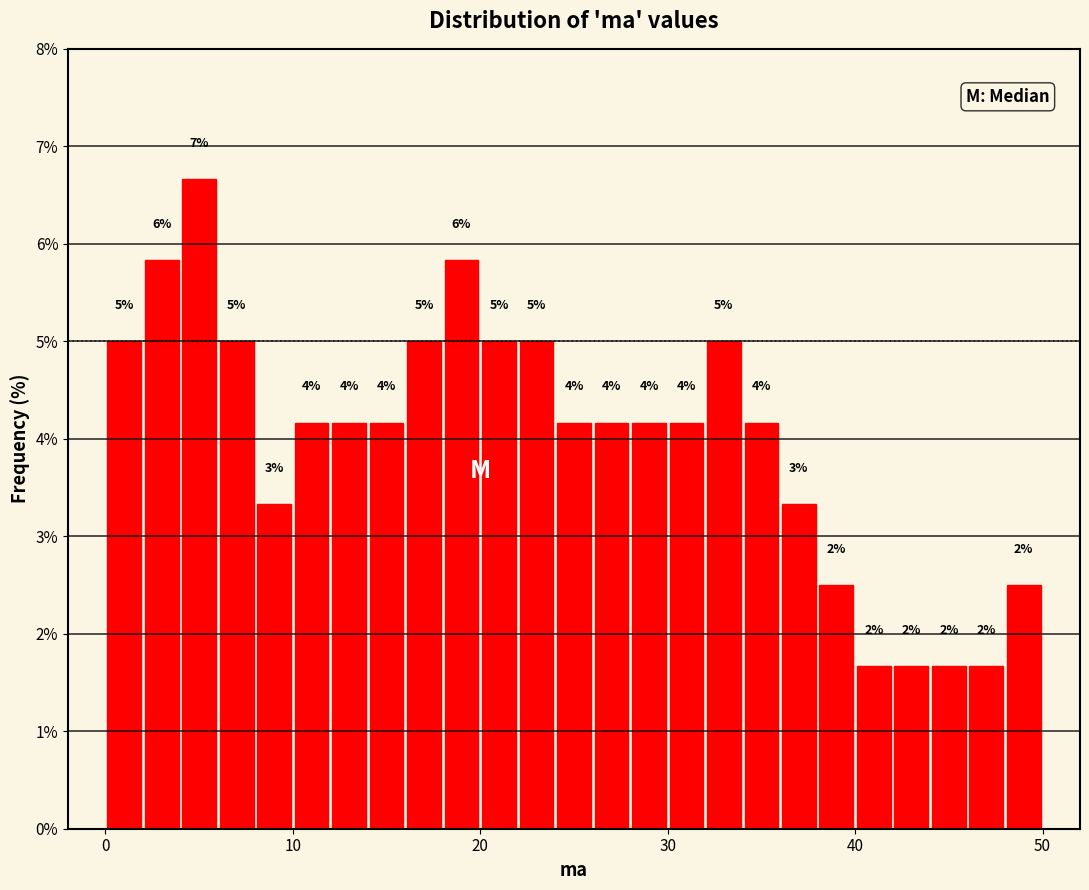

Around what value on the x-axis is the tallest bar? Give the approximate position of its centre, as read against the axis.

5